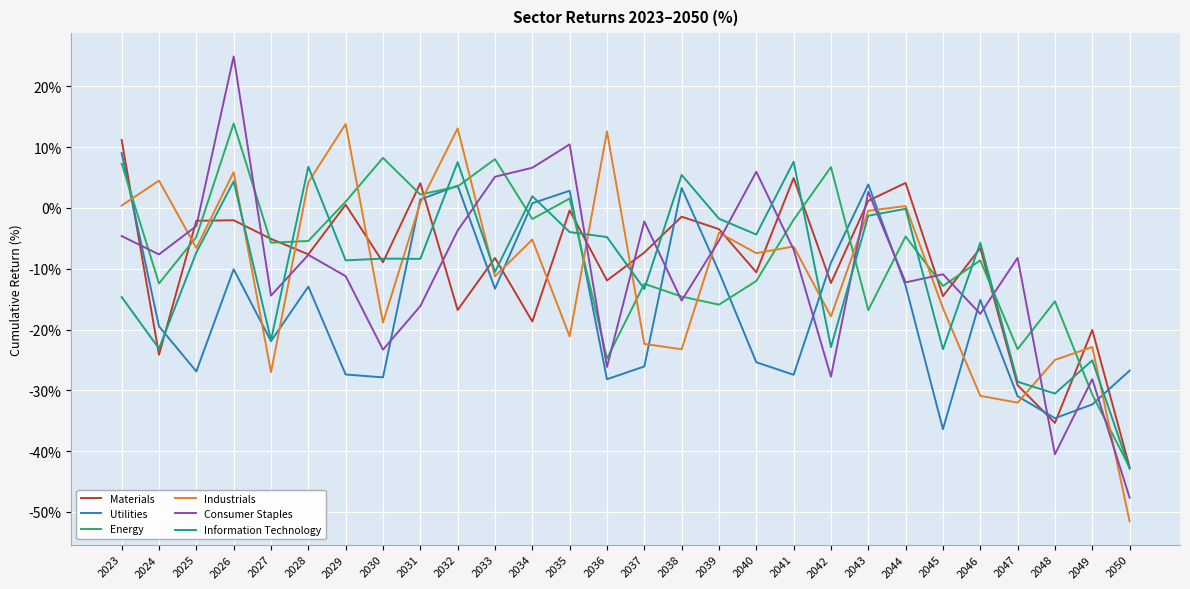

What value does the Energy series have at 2030?

8.2